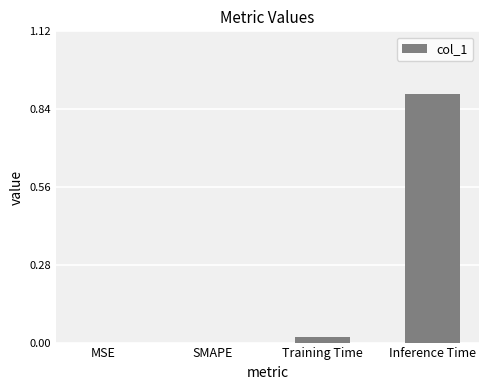

Which has a higher value, Training Time or MSE?

Training Time